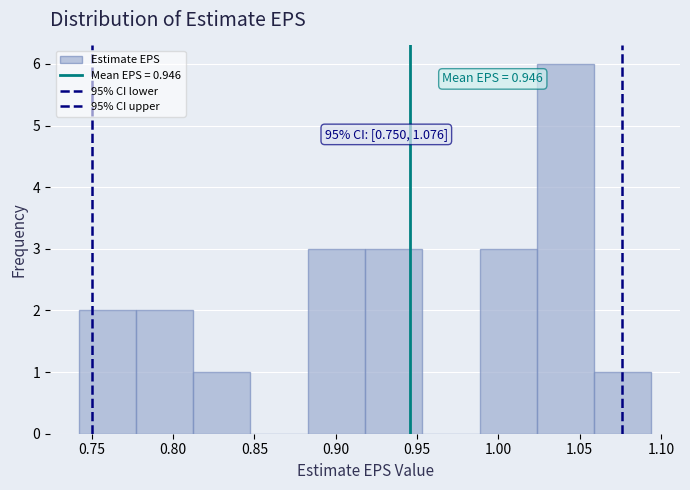

Over which range of the x-axis is the bar tallest?

1.025 to 1.060